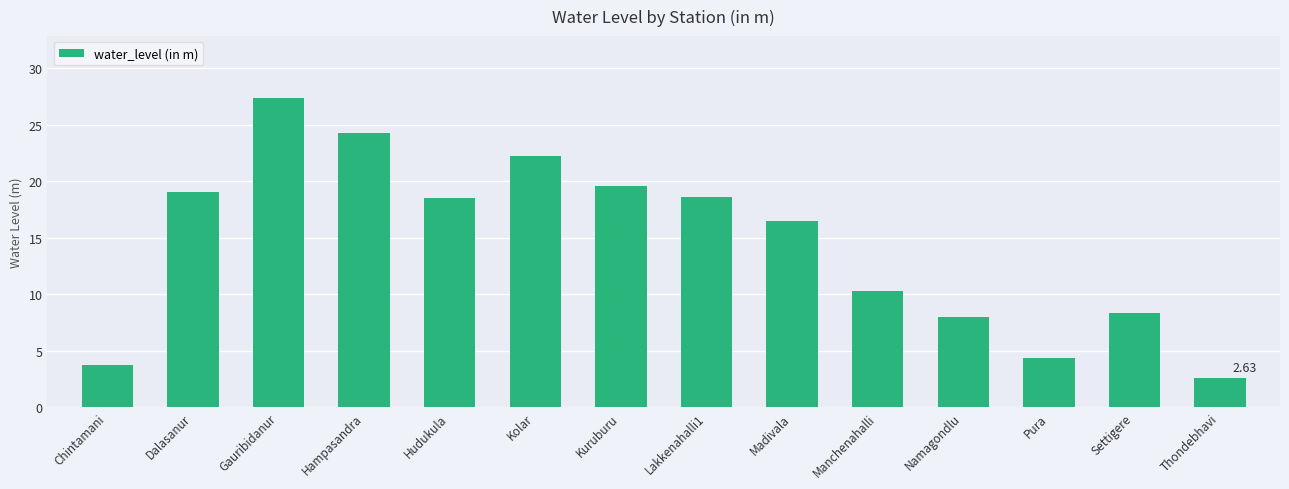

What is the sum of the values at Lakkenahalli1 and Gauribidanur?

46.0